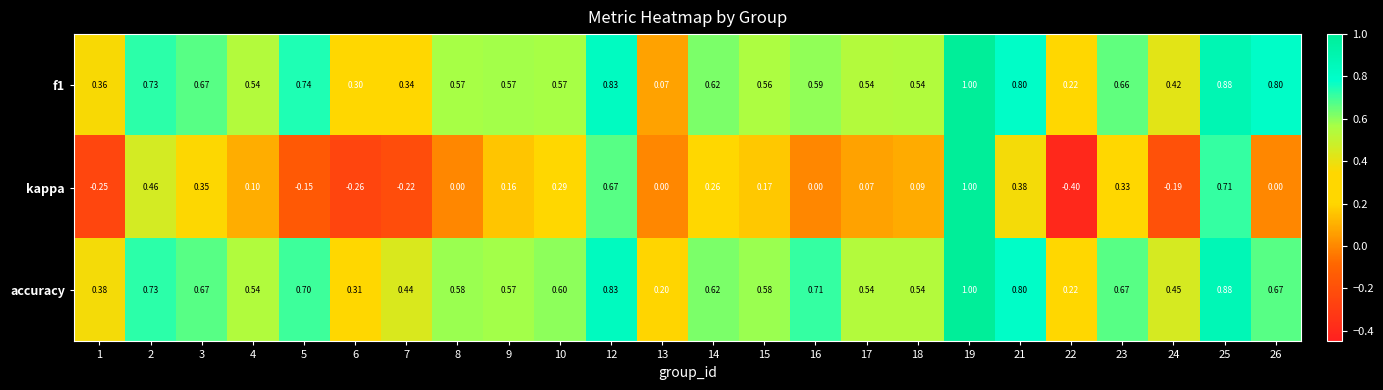

At which category does the chart reach its minimum across all series?

22